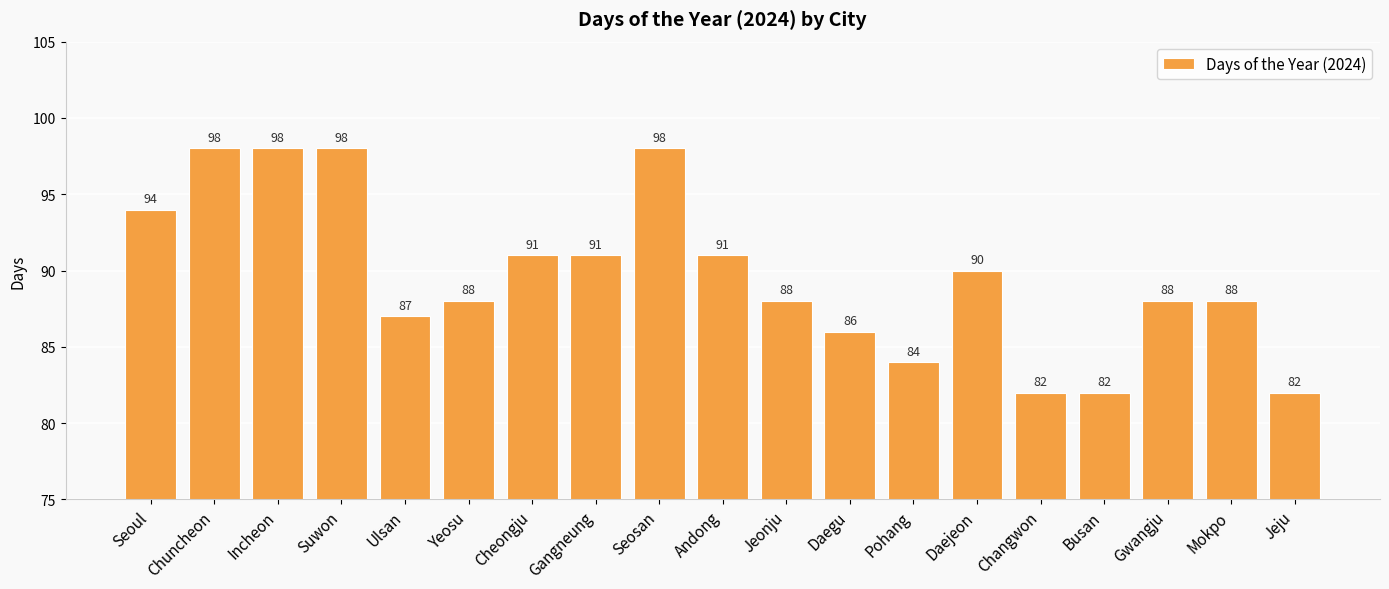

Which has a higher value, Daegu or Suwon?

Suwon